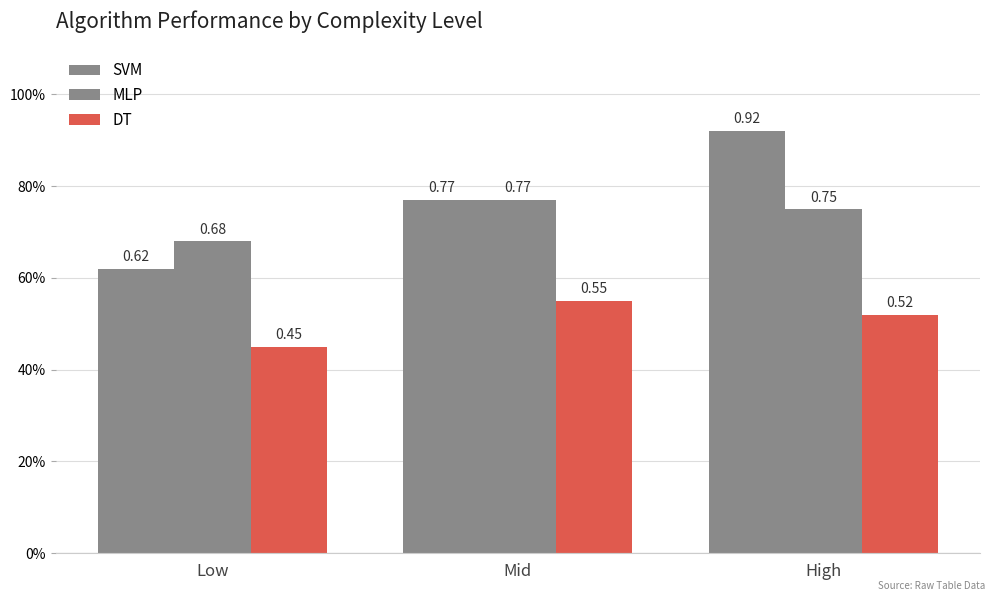

What is the minimum value for SVM?

0.6